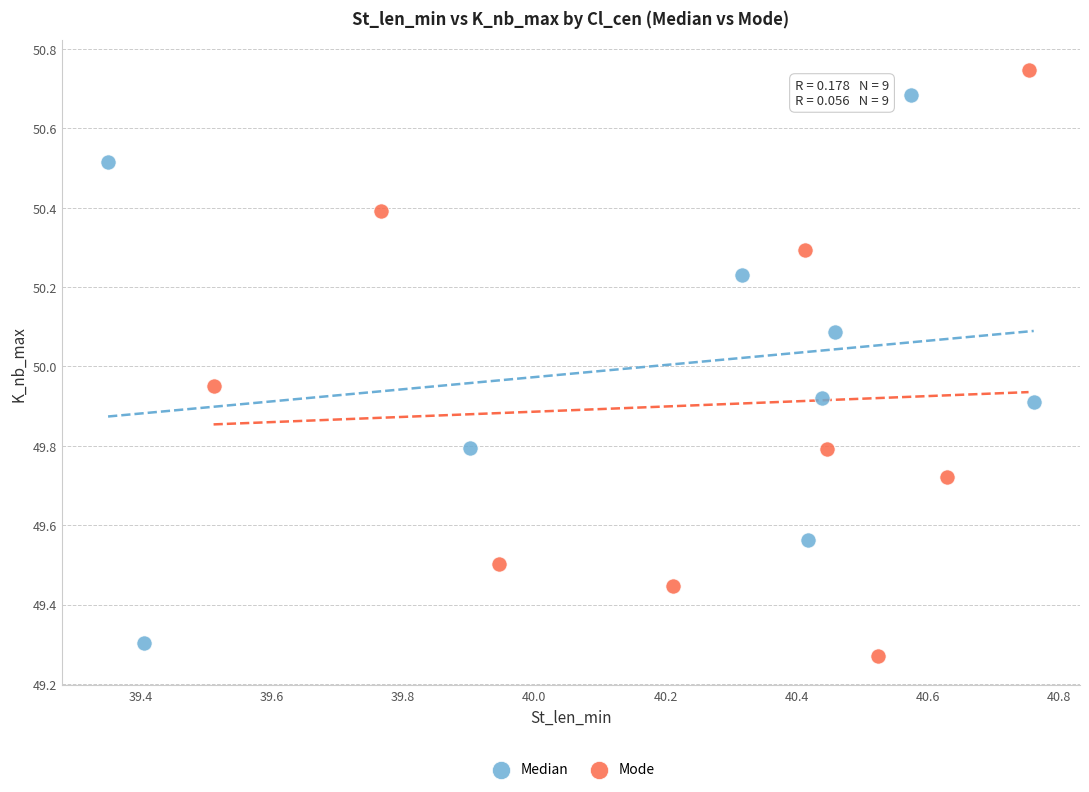

Which series has the largest Y range (max minus min)?

Mode